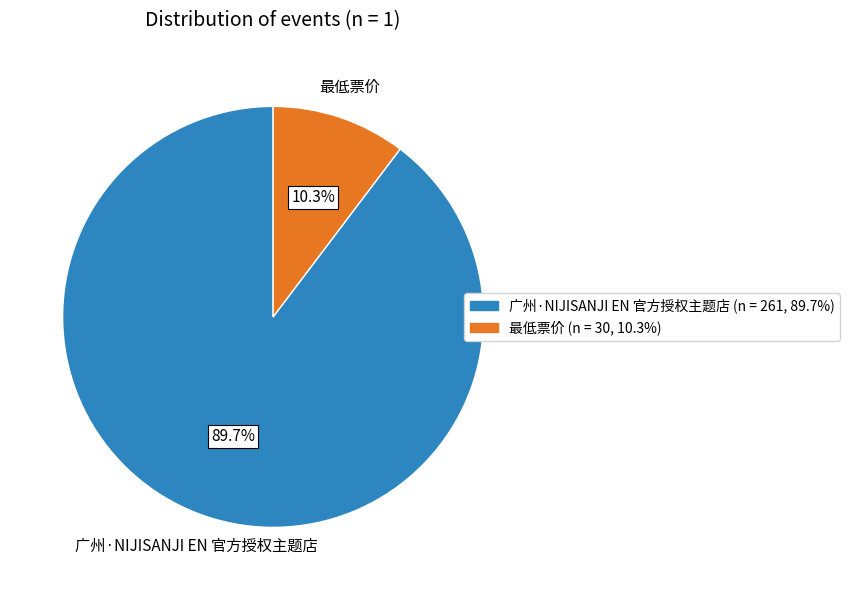

To the nearest percent, what is the difference between the largest and smallest slice percentages?

79%